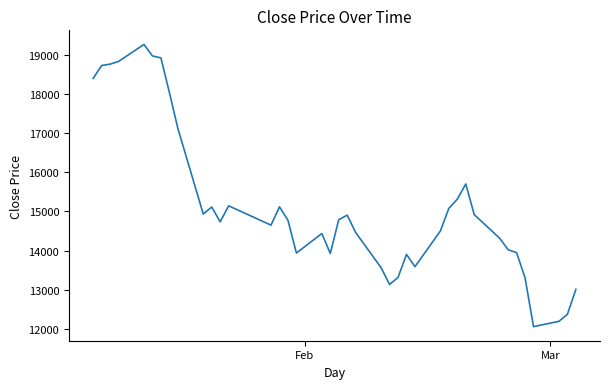

What is the smallest value displayed?

12050